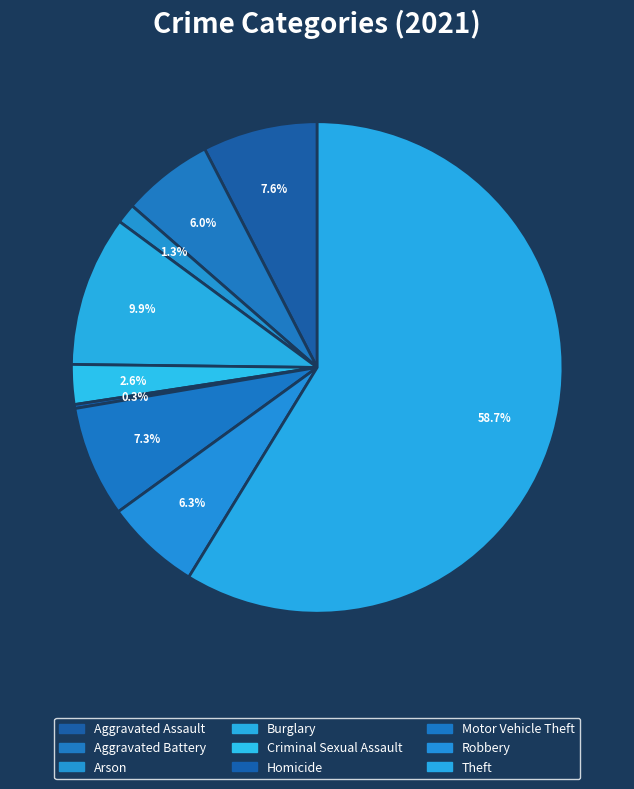

Approximately how many times larger is the value at Aggravated Battery compared to Aggravated Assault?

0.8